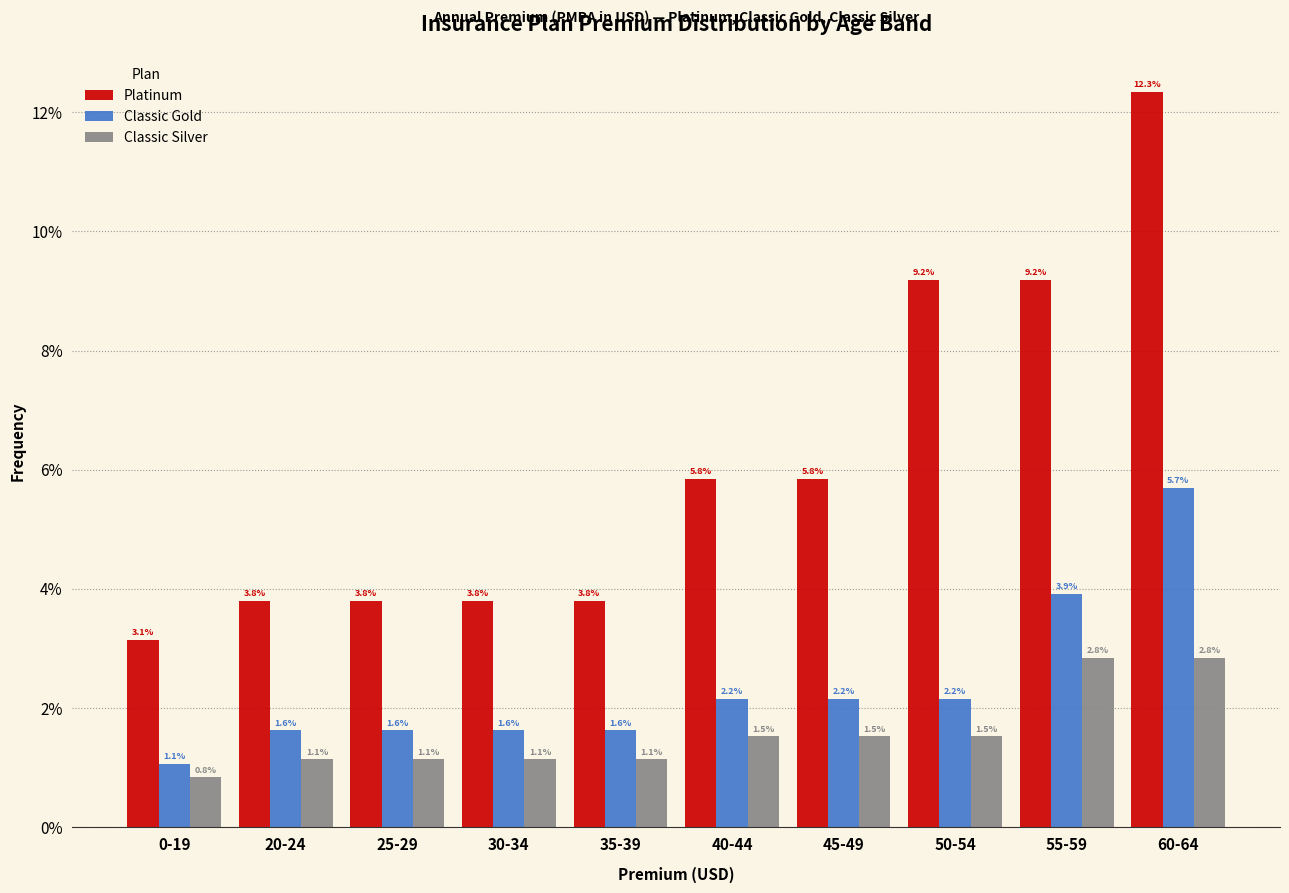

Reading left to right, transcribe all the data shown in this chart.

Platinum: 3.1	3.8	3.8	3.8	3.8	5.8	5.8	9.2	9.2	12.3
Classic Gold: 1.1	1.6	1.6	1.6	1.6	2.2	2.2	2.2	3.9	5.7
Classic Silver: 0.8	1.1	1.1	1.1	1.1	1.5	1.5	1.5	2.8	2.8